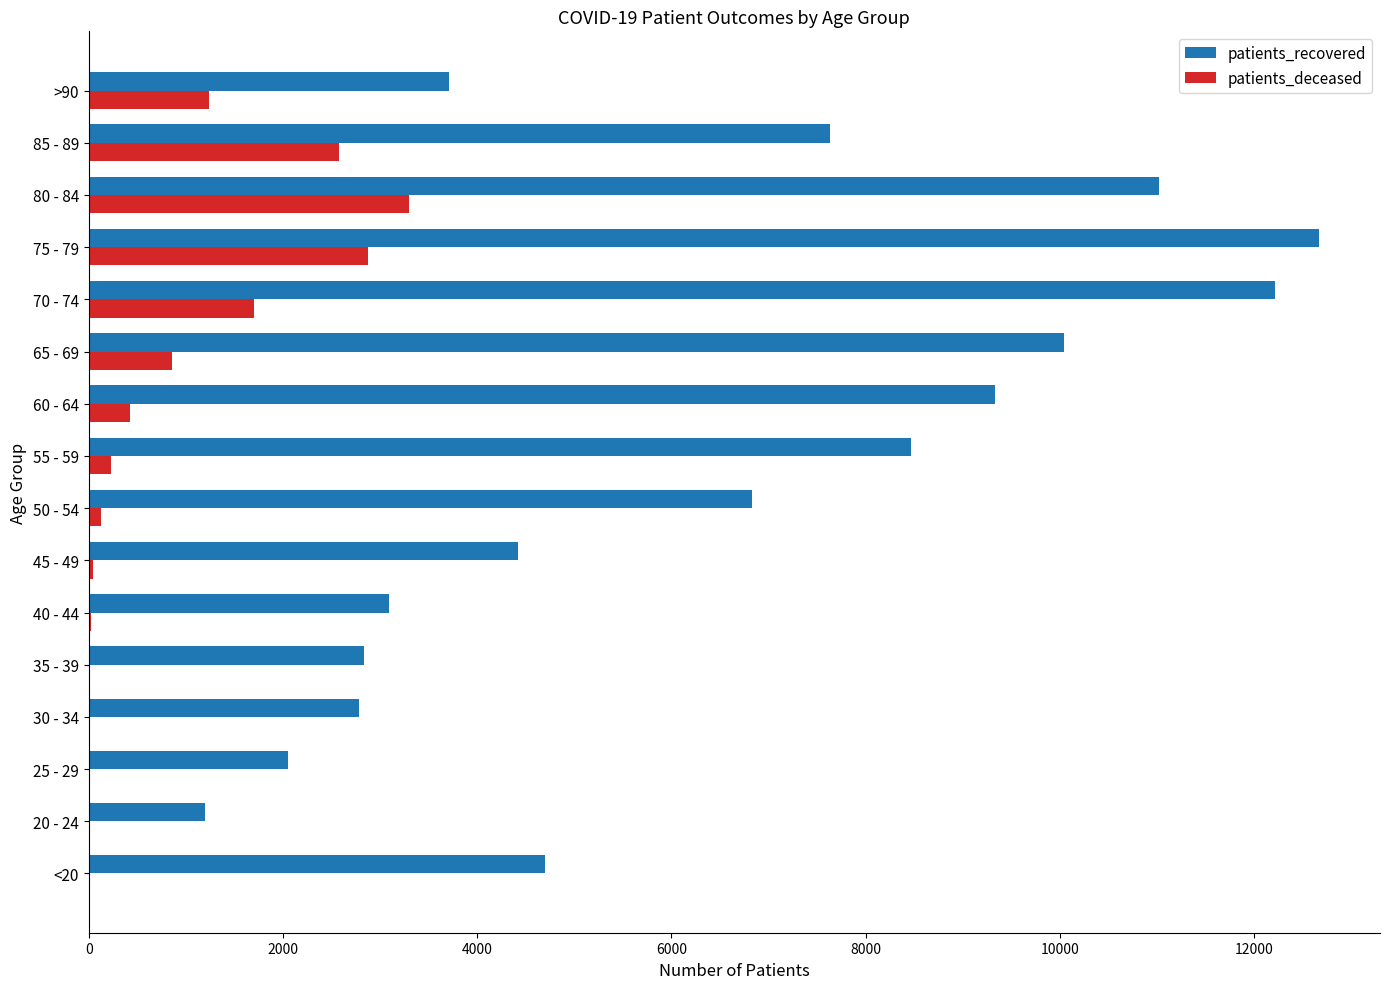

At which label does patients_deceased reach its peak?

80 - 84